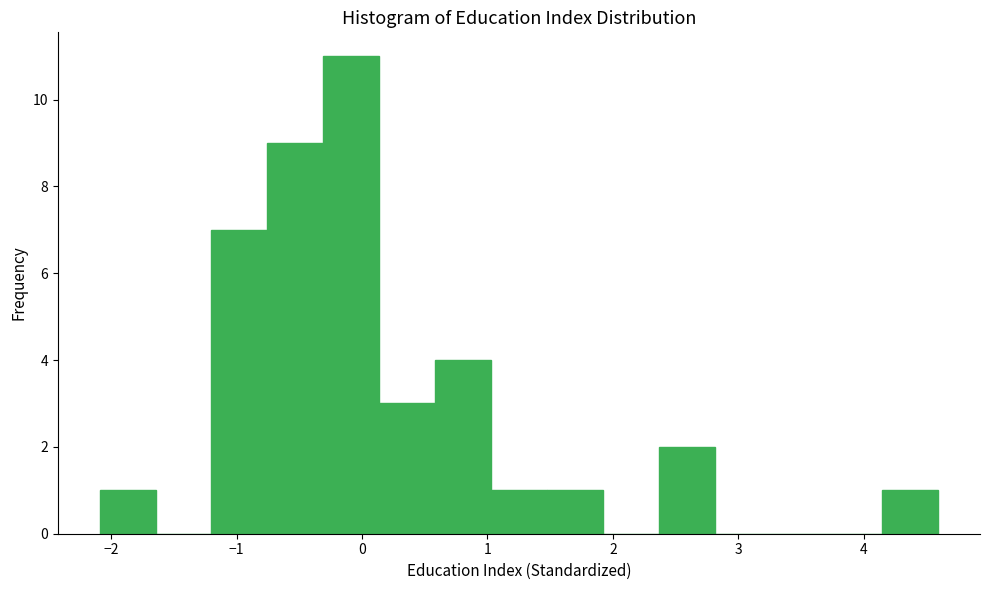

Reading left to right, list every bar in this chart as the range it spans on the x-axis followed by its height. Neither the bar edges nor the heights are printed on the chart, so give them approximately, as read against the axes.

-2.1 to -1.6: 1
-1.6 to -1.2: 0
-1.2 to -0.8: 7
-0.8 to -0.3: 9
-0.3 to 0.1: 11
0.1 to 0.6: 3
0.6 to 1.0: 4
1.0 to 1.5: 1
1.5 to 1.9: 1
1.9 to 2.4: 0
2.4 to 2.8: 2
2.8 to 3.3: 0
3.3 to 3.7: 0
3.7 to 4.1: 0
4.1 to 4.6: 1